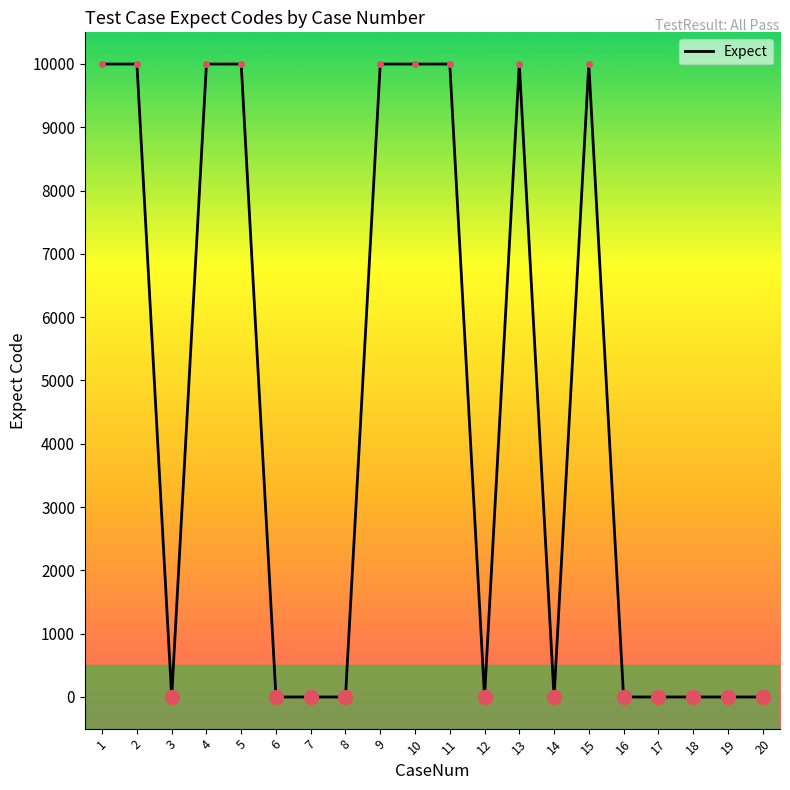

Reading left to right, transcribe all the data shown in this chart.

9999	9999	0	9999	9999	0	0	0	9999	9999	9999	0	9999	0	9999	0	0	0	0	0